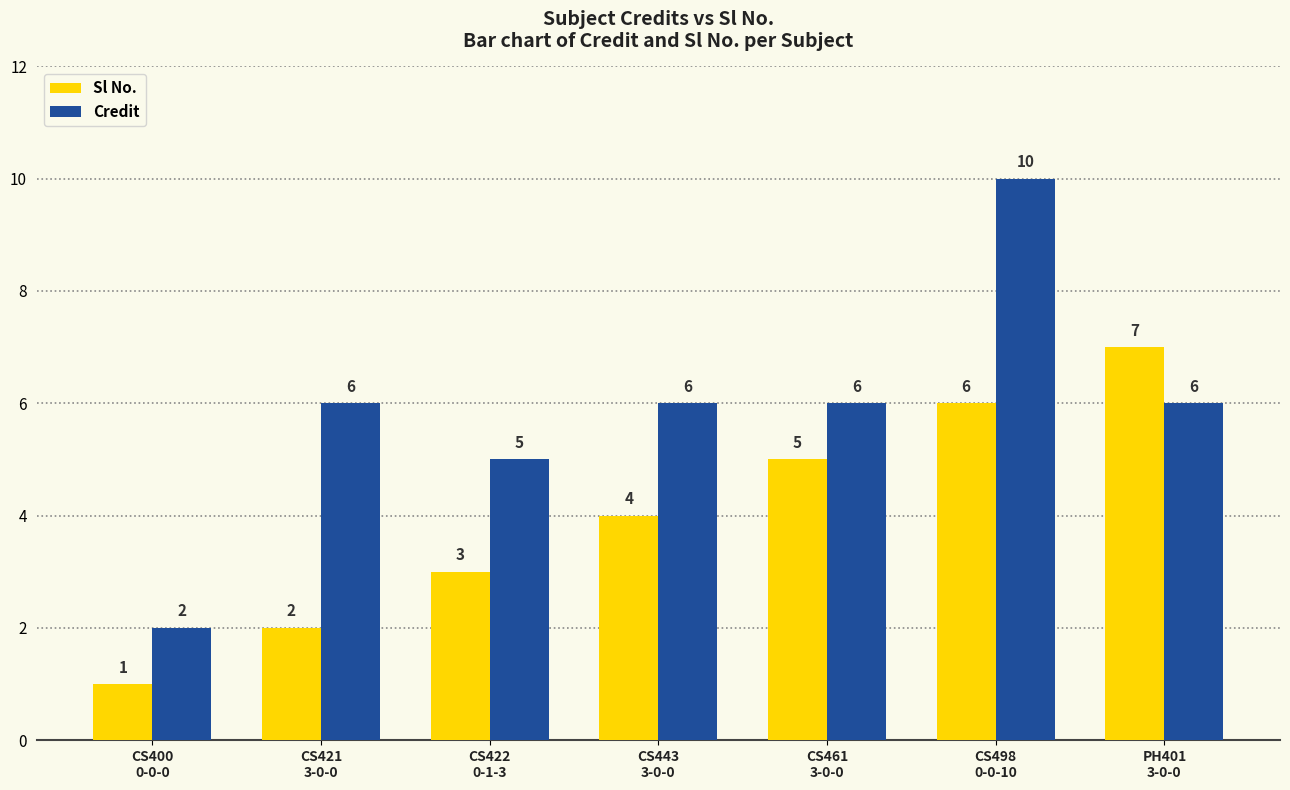

How many bars are there in total?

14